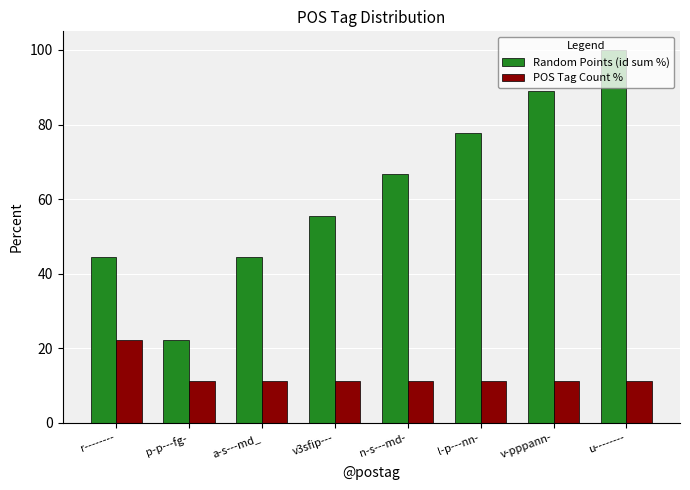

Which series has the largest range (max minus min)?

Random Points (id sum %)